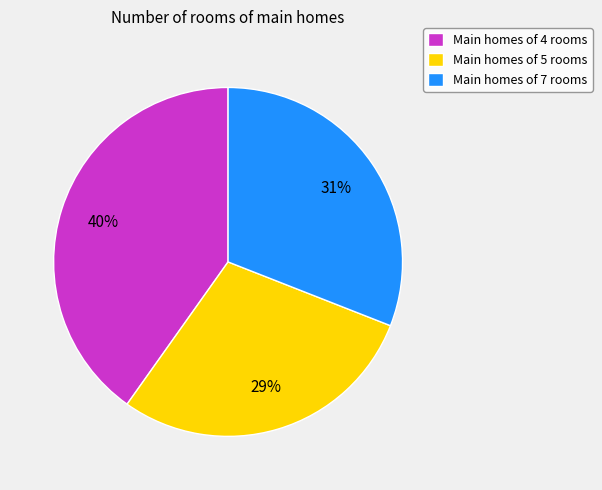

Does Main homes of 5 rooms account for over 50% of the chart?

No